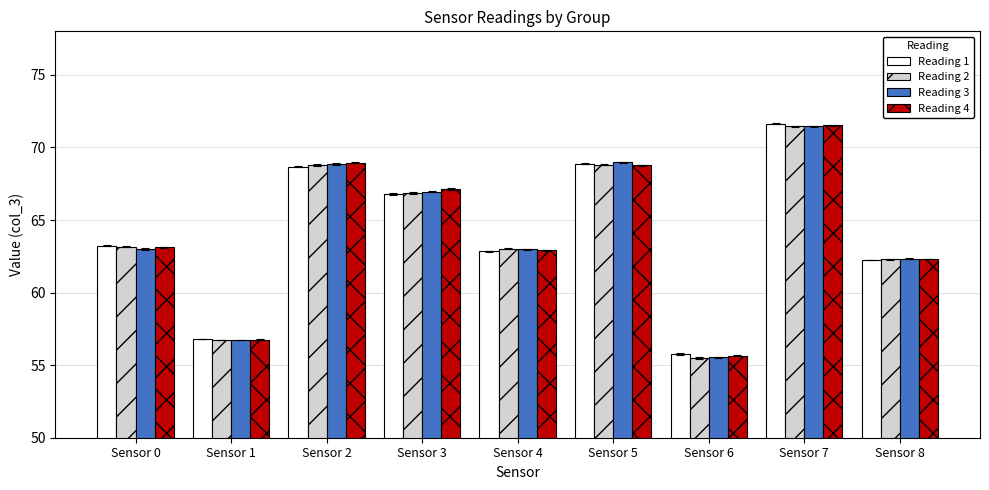

What is the difference between the second highest and minimum values in the Reading 4 series?

13.3